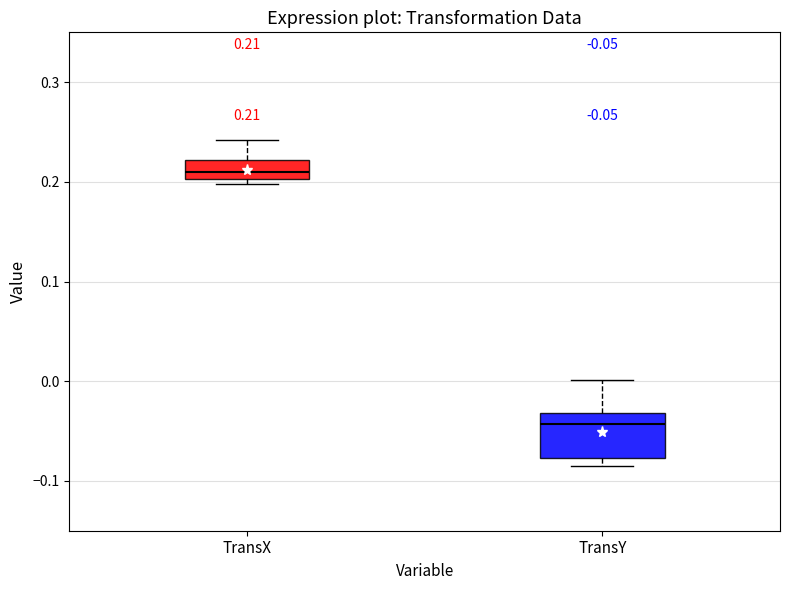

Which box is the tallest, from its lower edge to its upper edge?

TransY